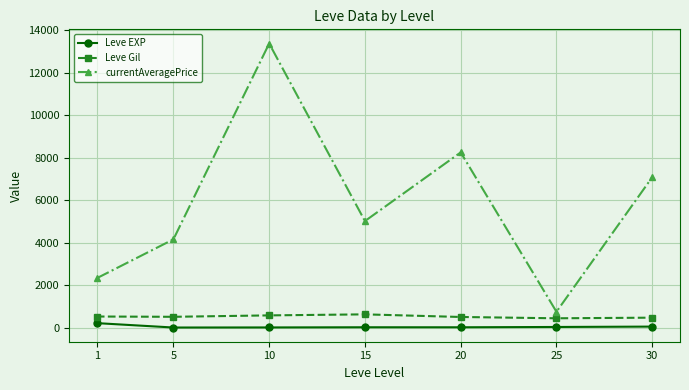

True or false: Leve Gil and currentAveragePrice intersect in this chart.

False